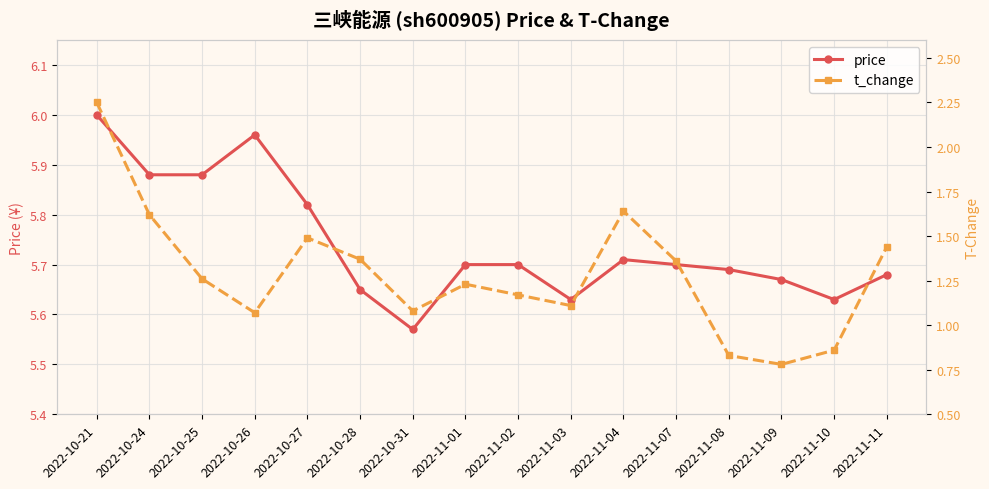

Where is price nearest to the value 5?

2022-10-31